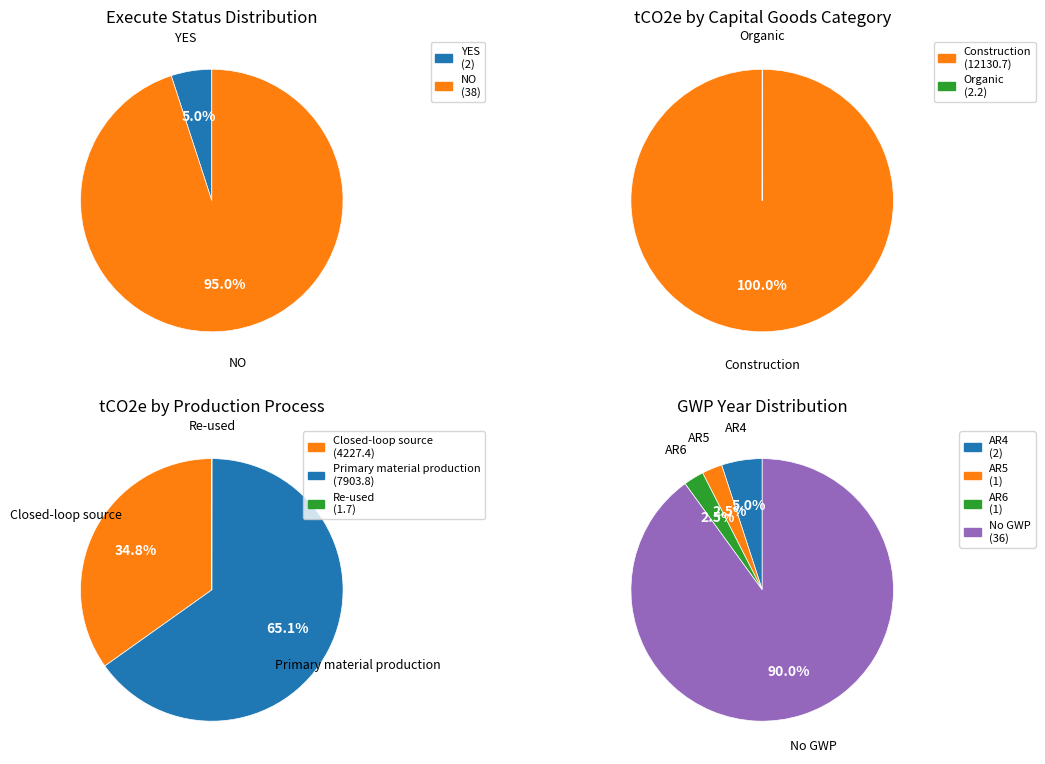

Is the sum of NO and YES greater than half?

Yes